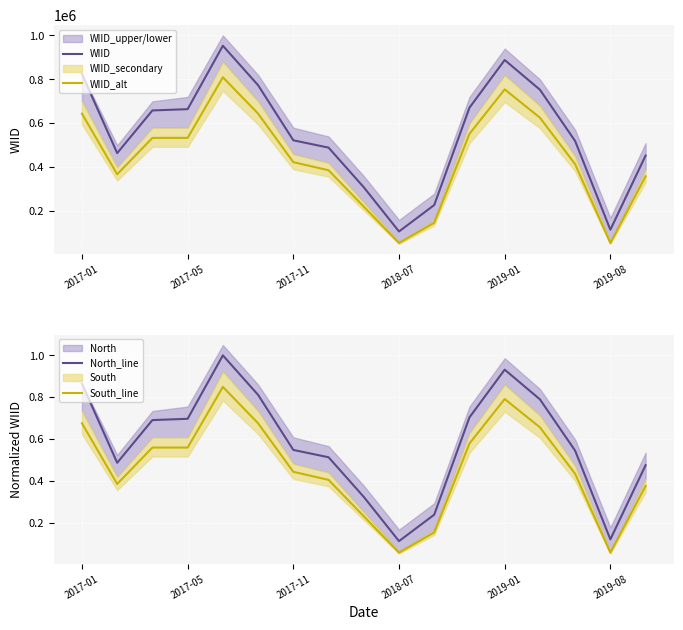

How many data points in WIID are above 522705?

8